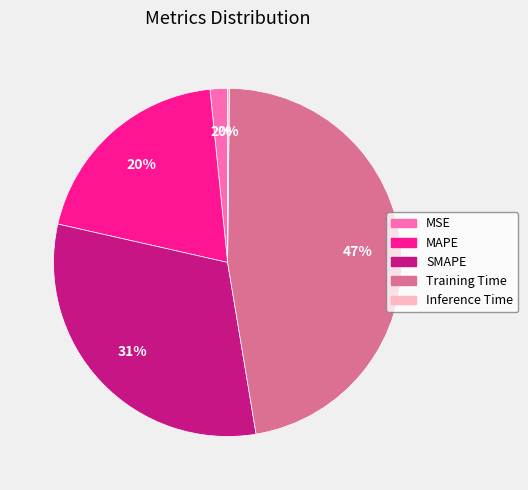

Between SMAPE and Training Time, which is larger?

Training Time